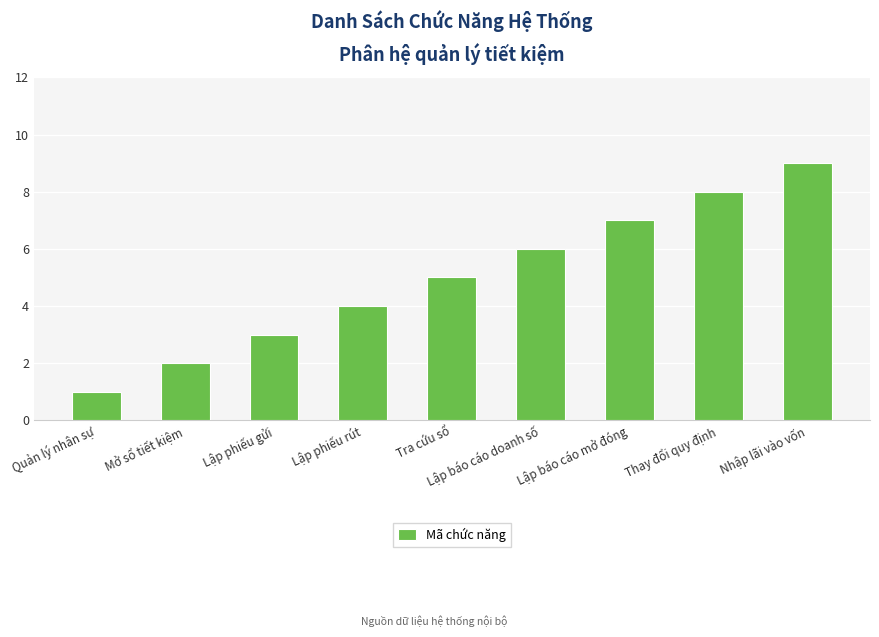

Which has a higher value, Tra cứu sổ or Quản lý nhân sự?

Tra cứu sổ